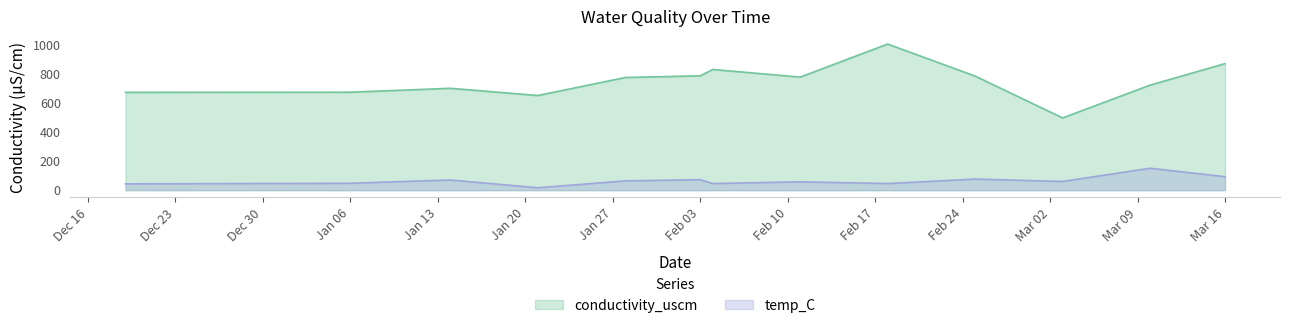

List the series in order of their overall mean, highest first.

conductivity_uscm, temp_C